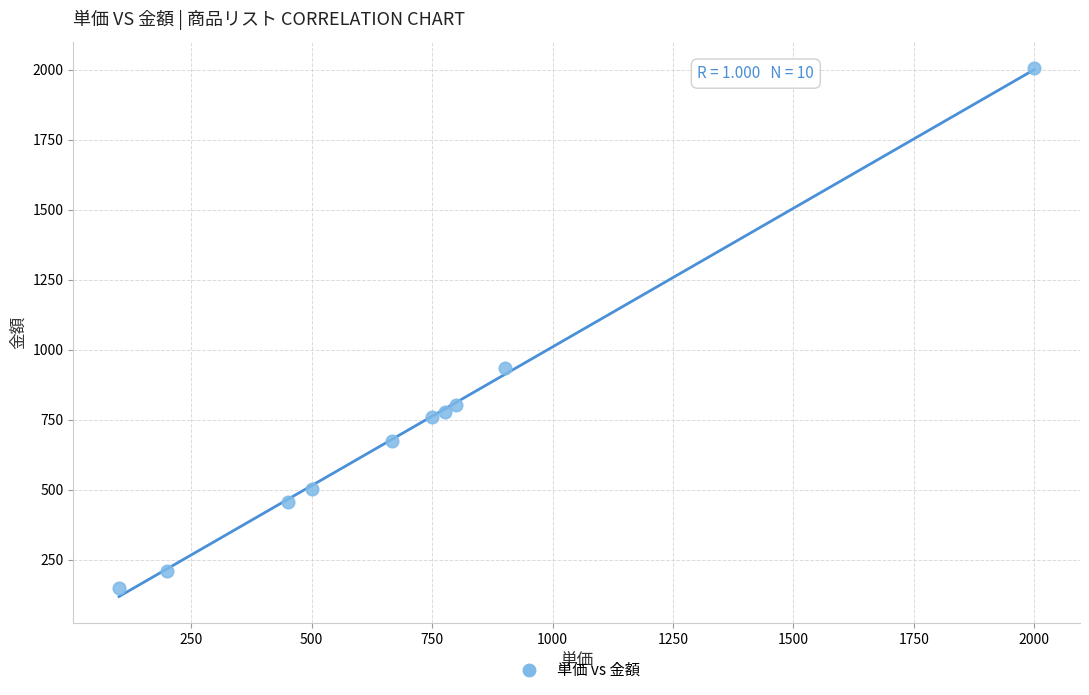

What Y value in the scatter plot is closest to 1078?

935